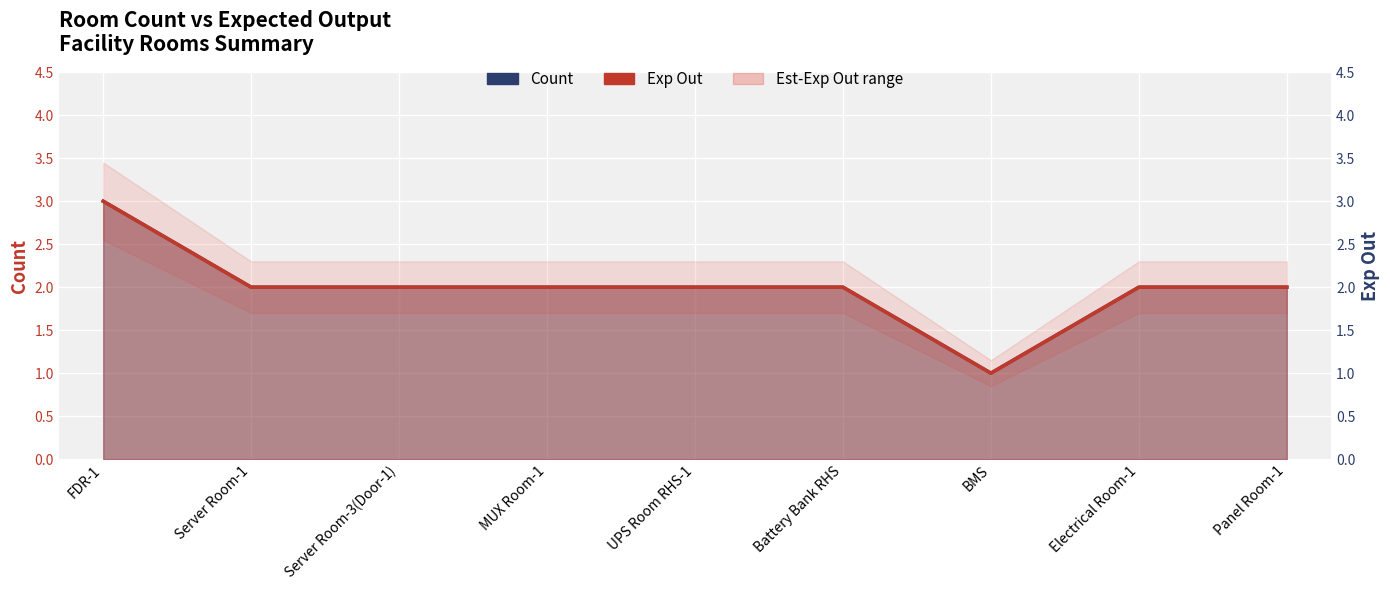

How many lines are shown in the chart?

2